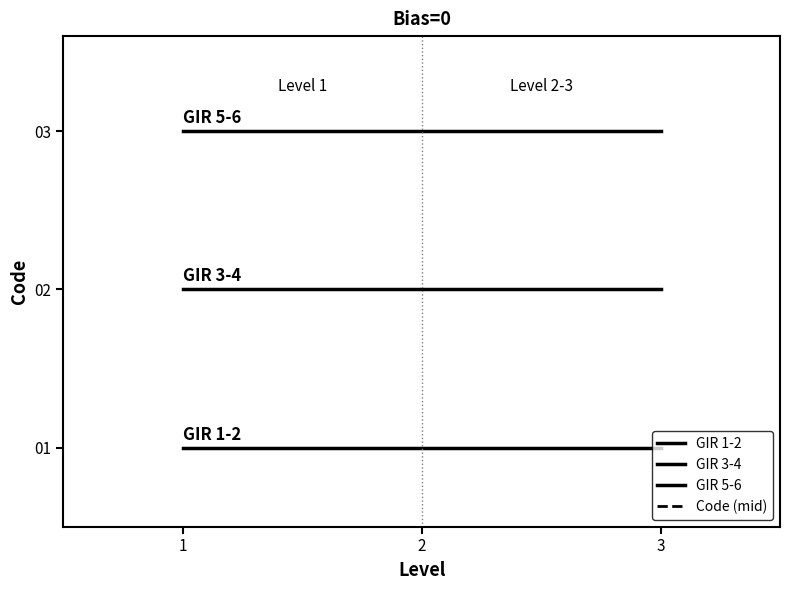

At which category is the sum across all series the highest?

1